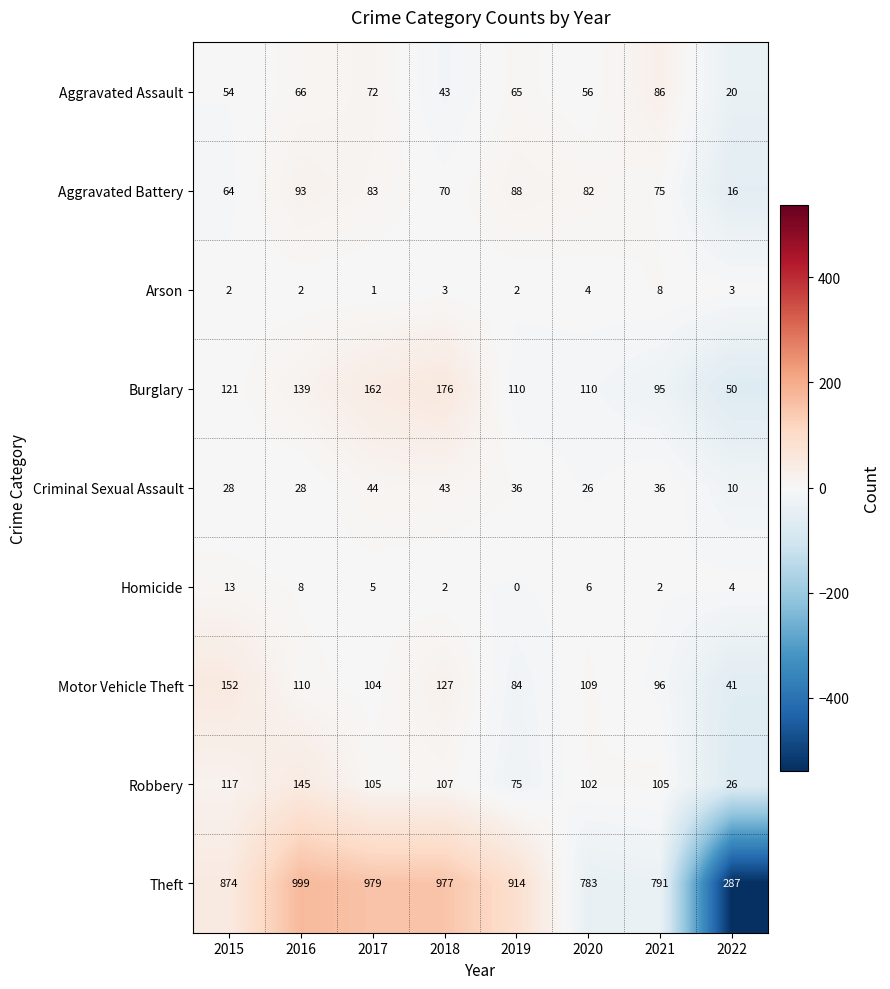

What is the minimum value for Criminal Sexual Assault?

10